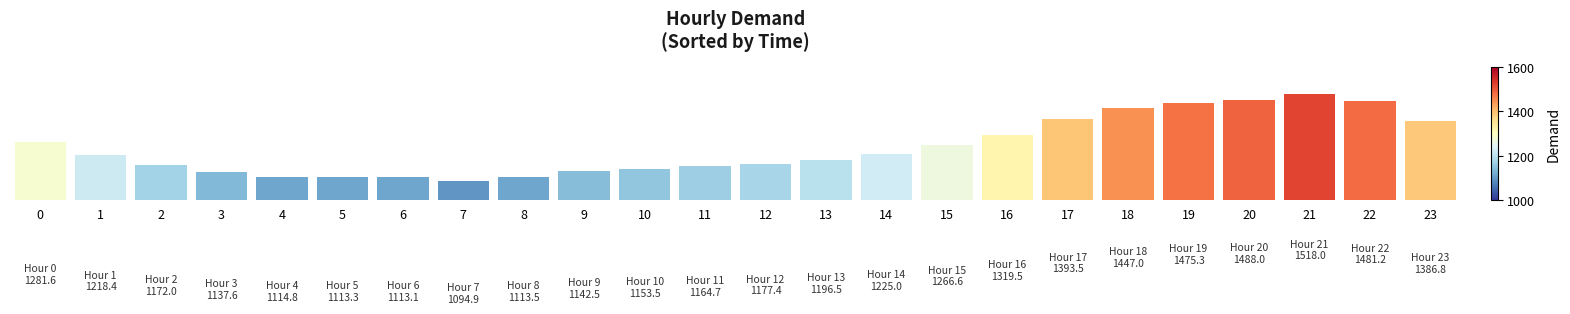

What is the change in value from 19 to 21?

+42.8